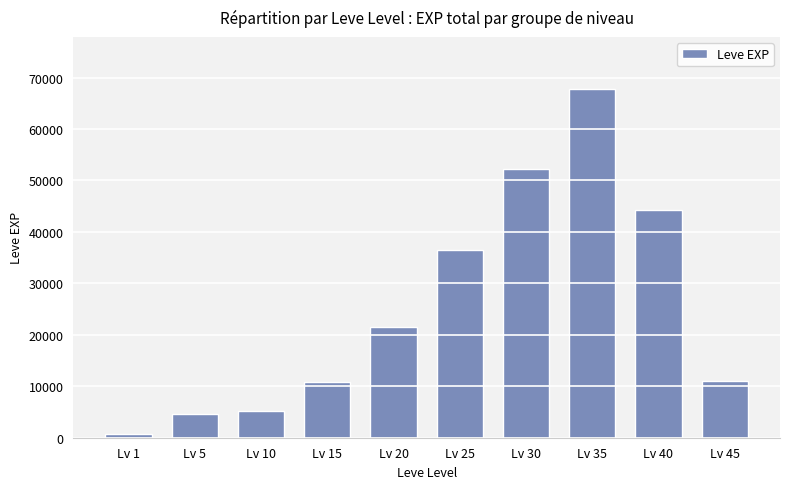

What is the sum of the values at Lv 35 and Lv 30?

119950